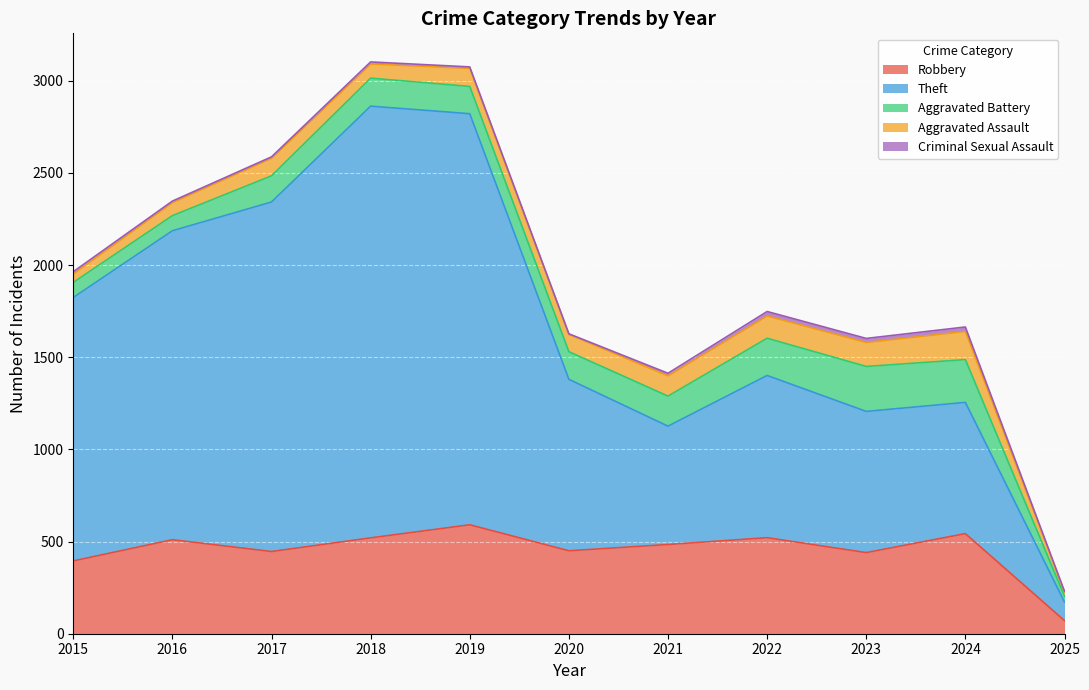

What is the average value of the Robbery series?

452